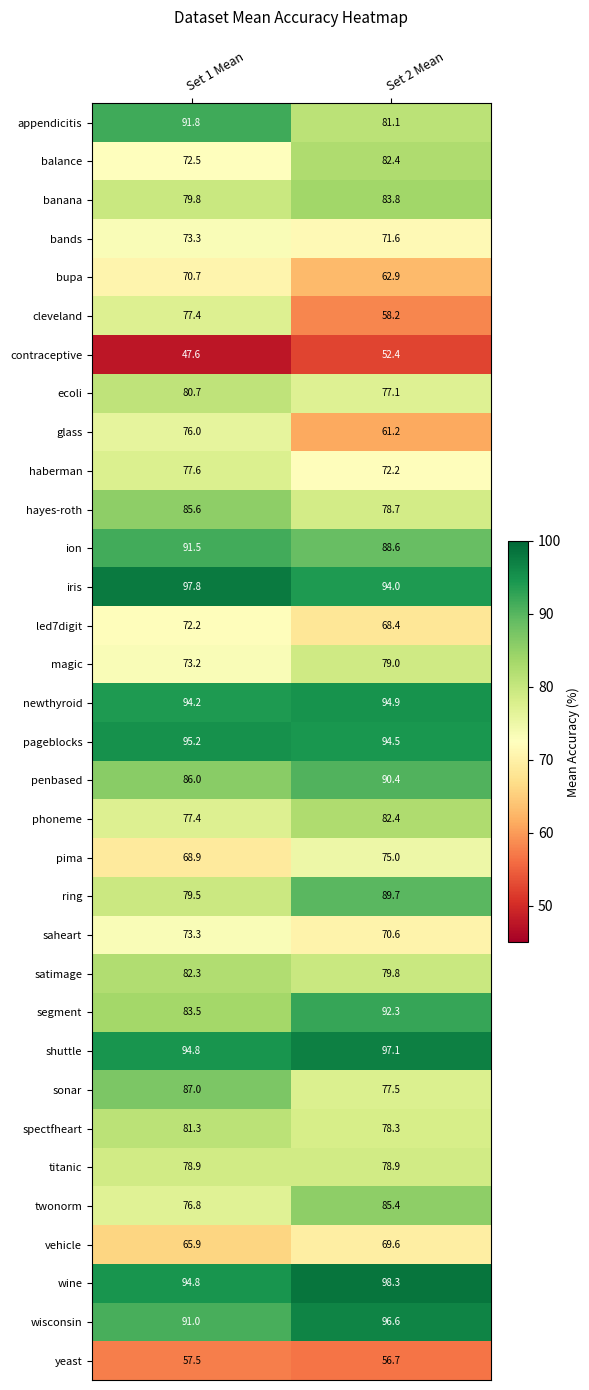

Count the number of data series in this chart.

33